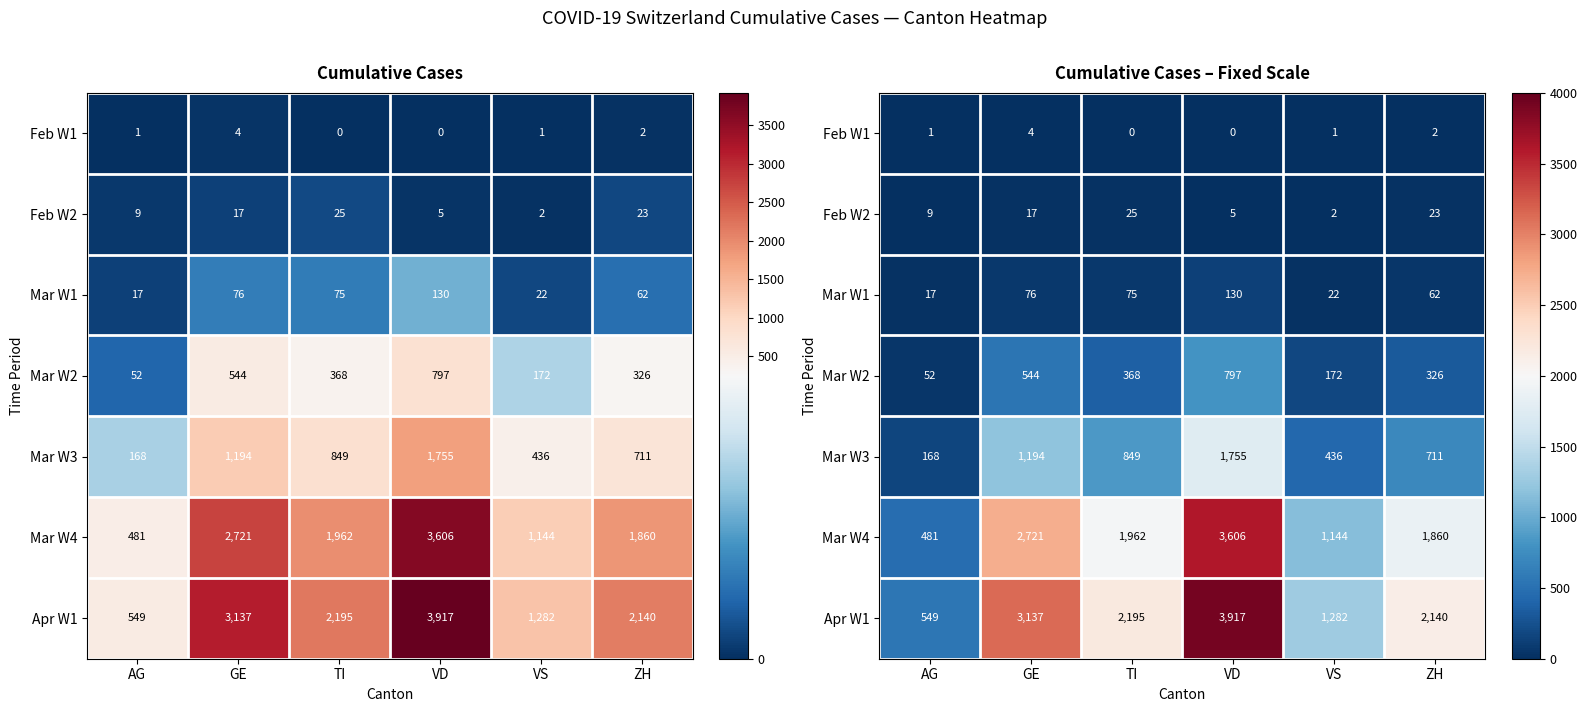

Rank the series at GE from highest to lowest value.

Apr W1, Mar W4, Mar W3, Mar W2, Mar W1, Feb W2, Feb W1